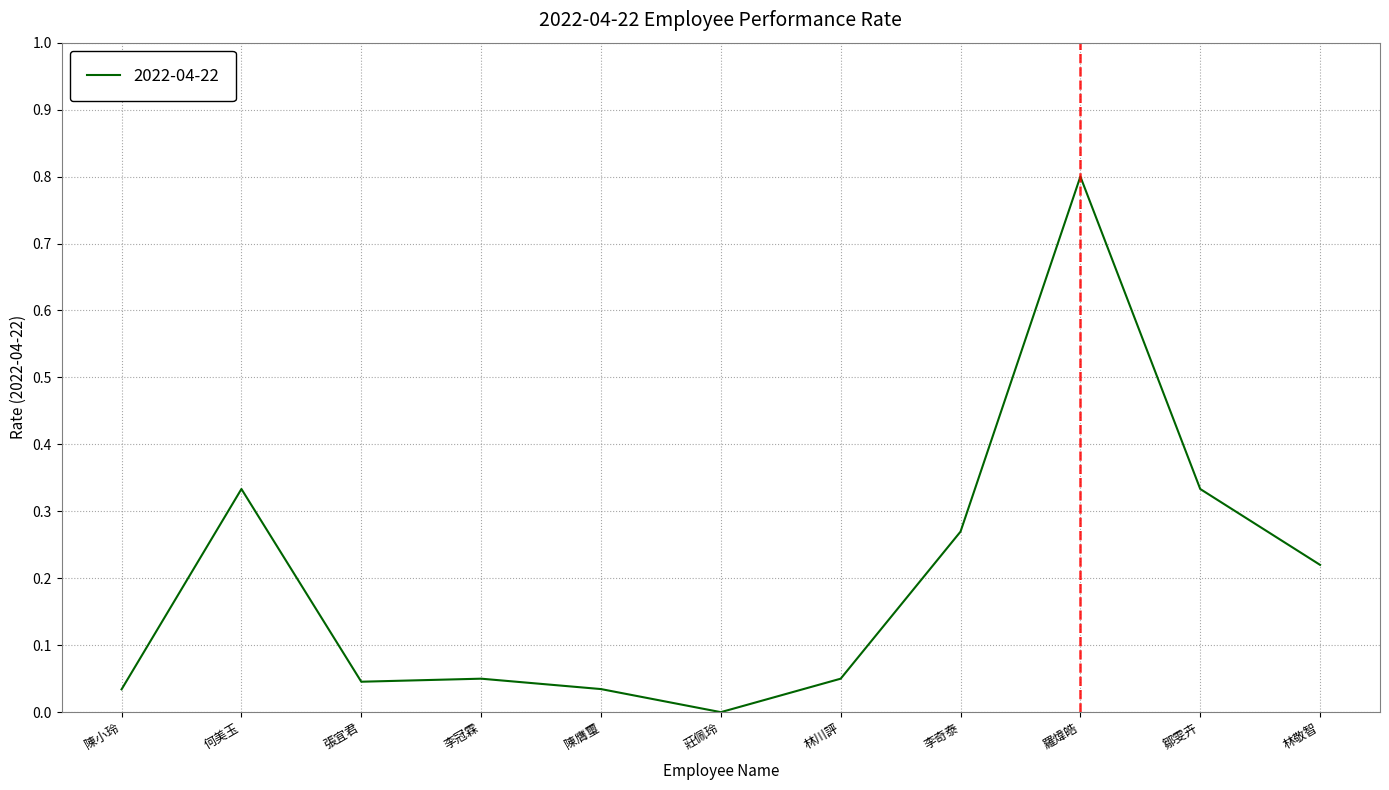

What position from the right is 李冠霖?

8